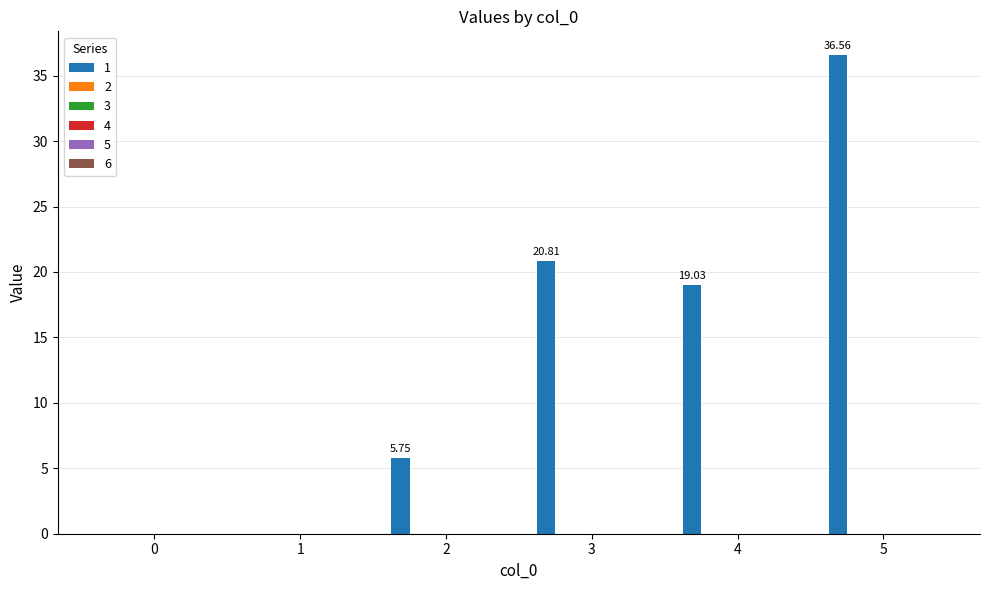

Count the number of values greater than 19.

3